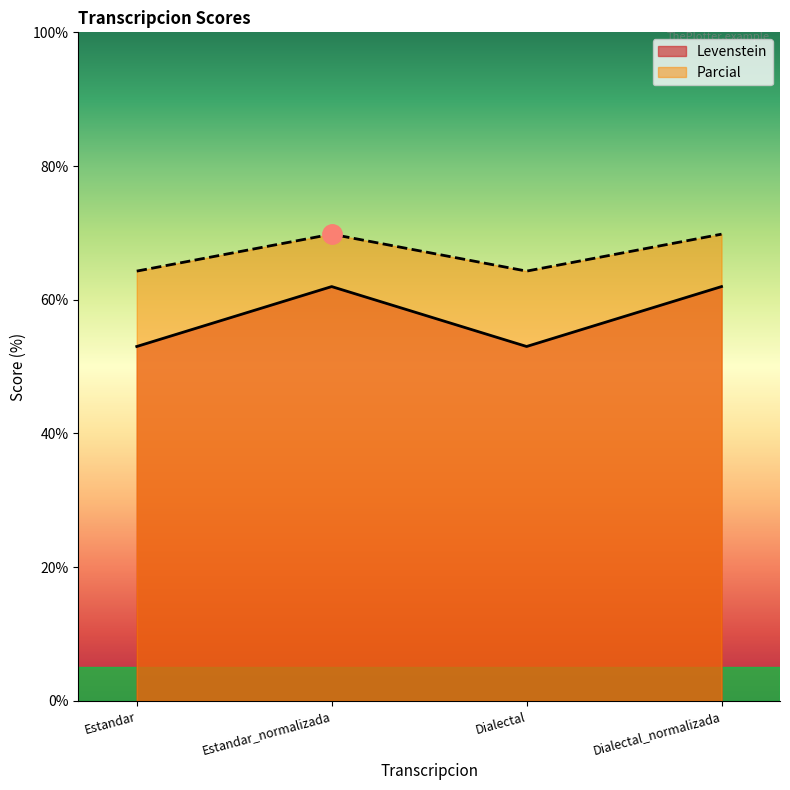

True or false: Levenstein and Parcial intersect in this chart.

False